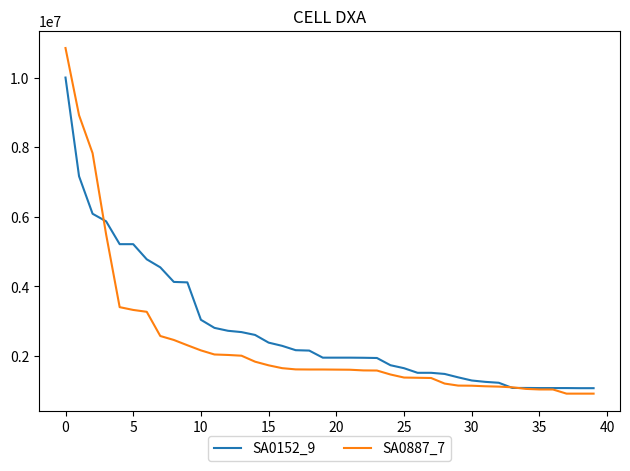

List the series in order of their peak value, lowest first.

SA0152_9, SA0887_7